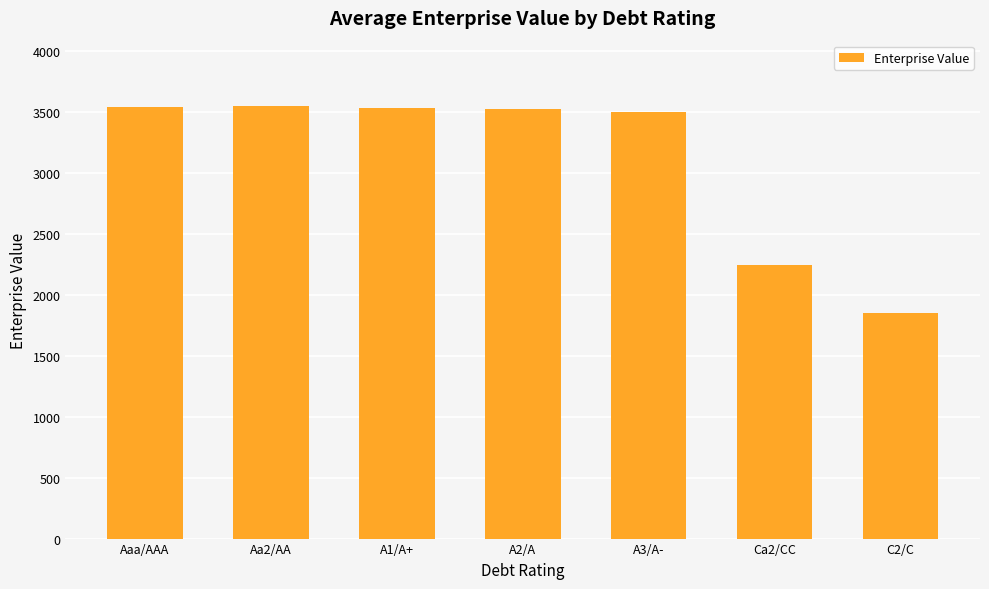

What is the value of the 6th bar from the left?

2243.7